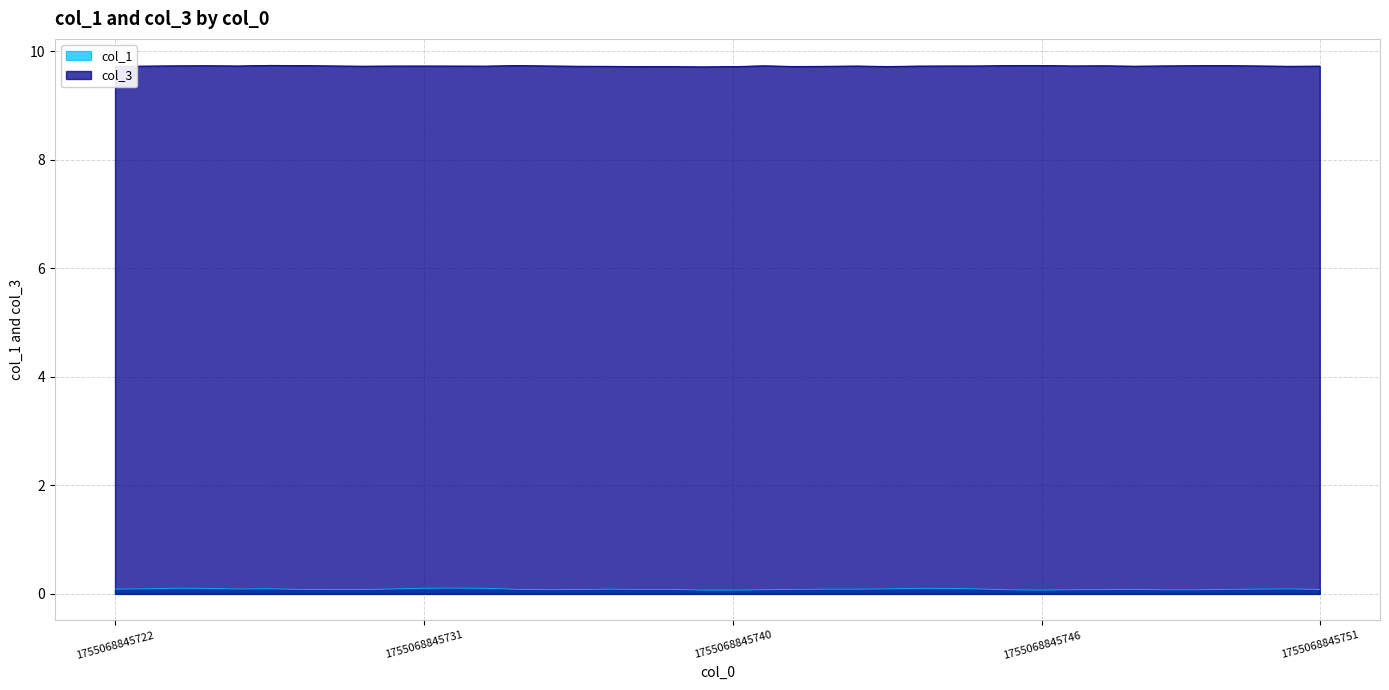

At 24, list the series in order from smallest to largest.

col_1, col_3